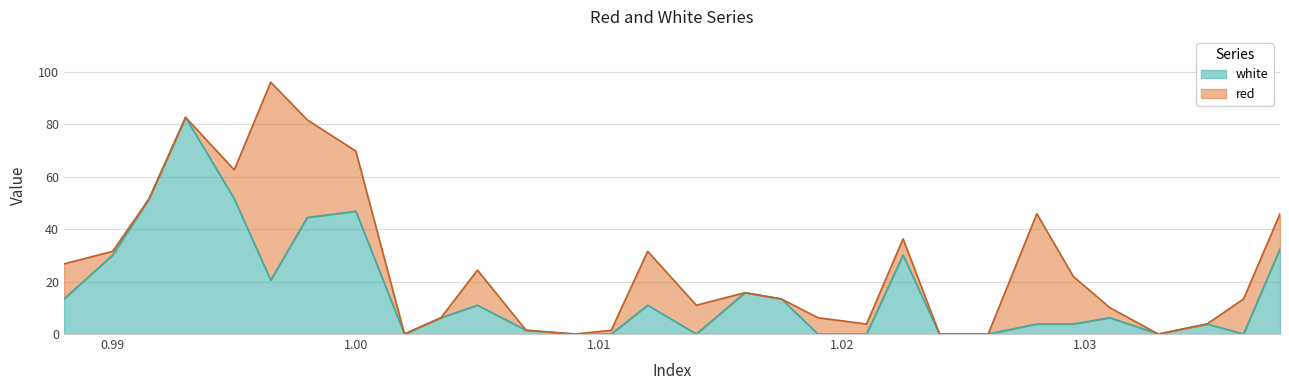

How many lines are shown in the chart?

2